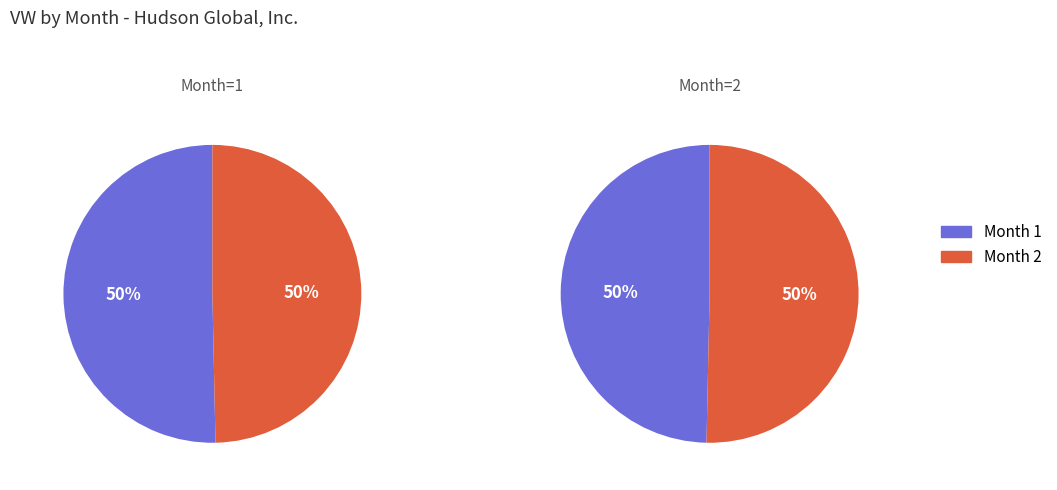

To the nearest percent, what is the combined percentage of 1 and 2?

100%